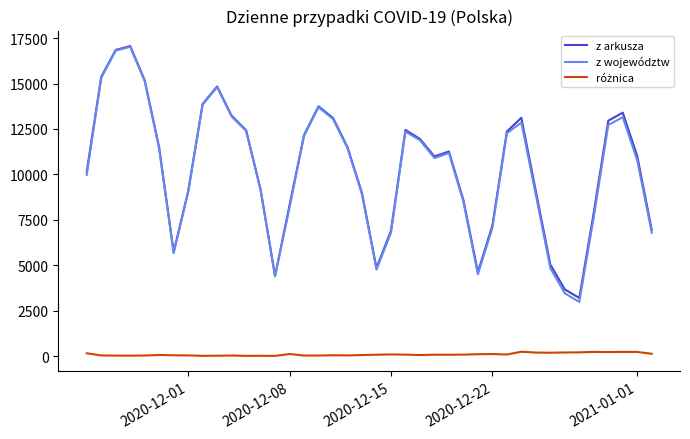

What is the greatest value displayed?

17059